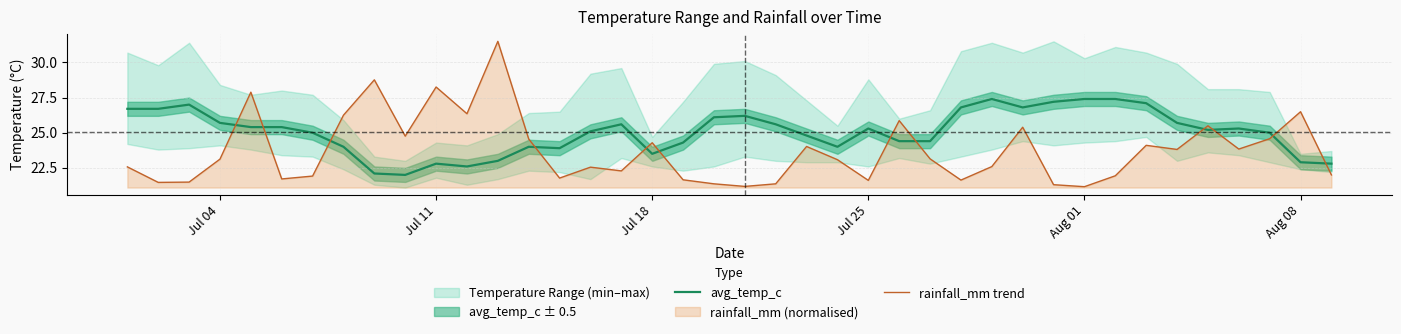

The value of avg_temp_c at Aug 08 is 31.4. True or false?

False